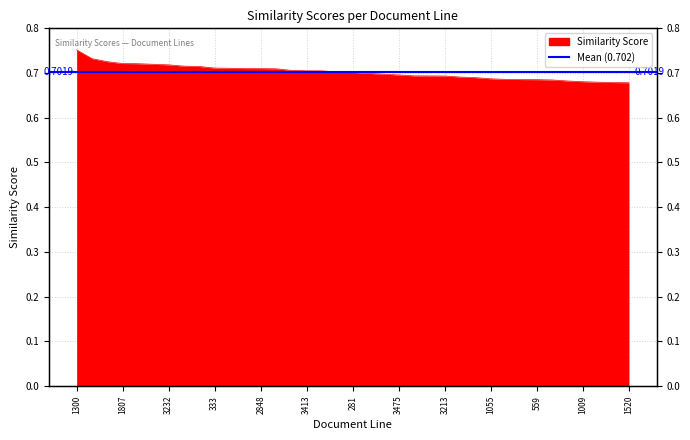

Count the values in the range 0 to 1.

37